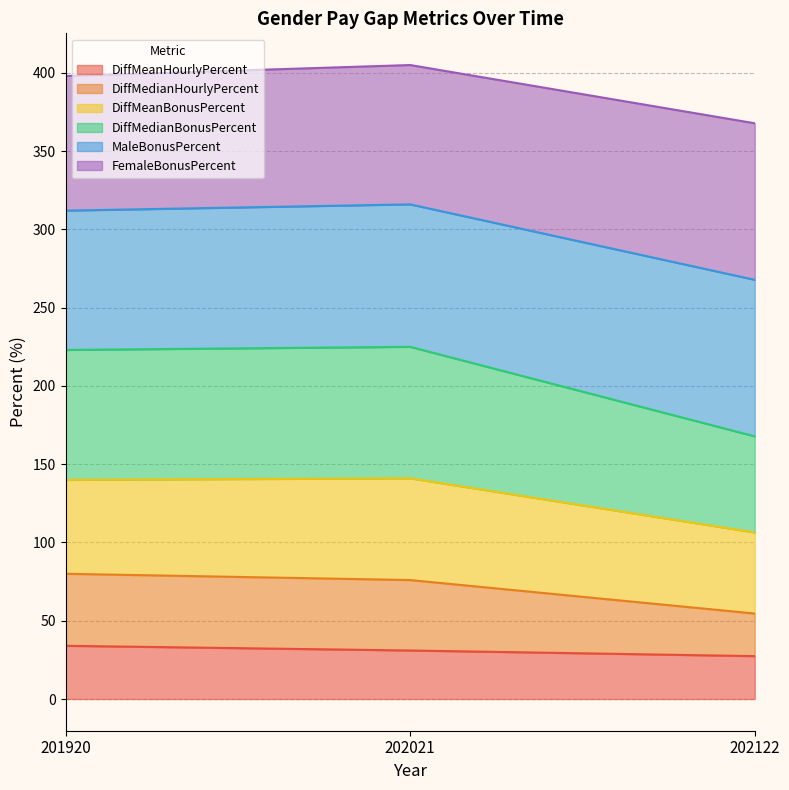

What is the total value across all series at 202021?

405.0